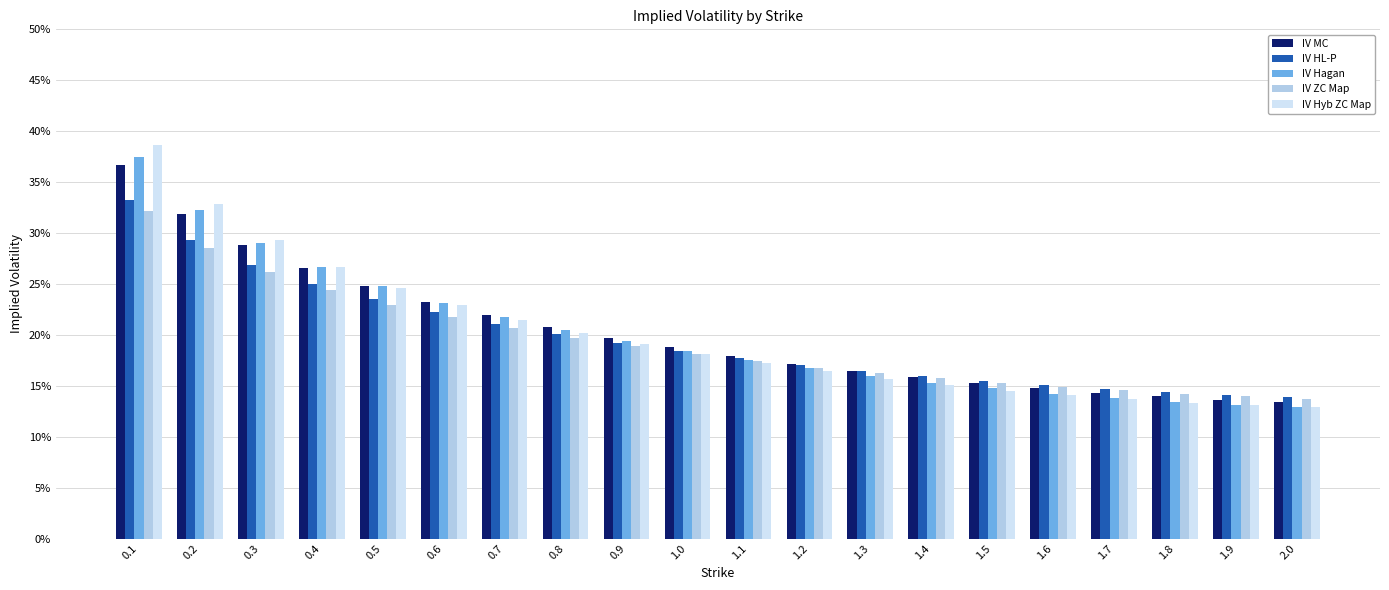

Which series has the largest total across all categories?

IV MC